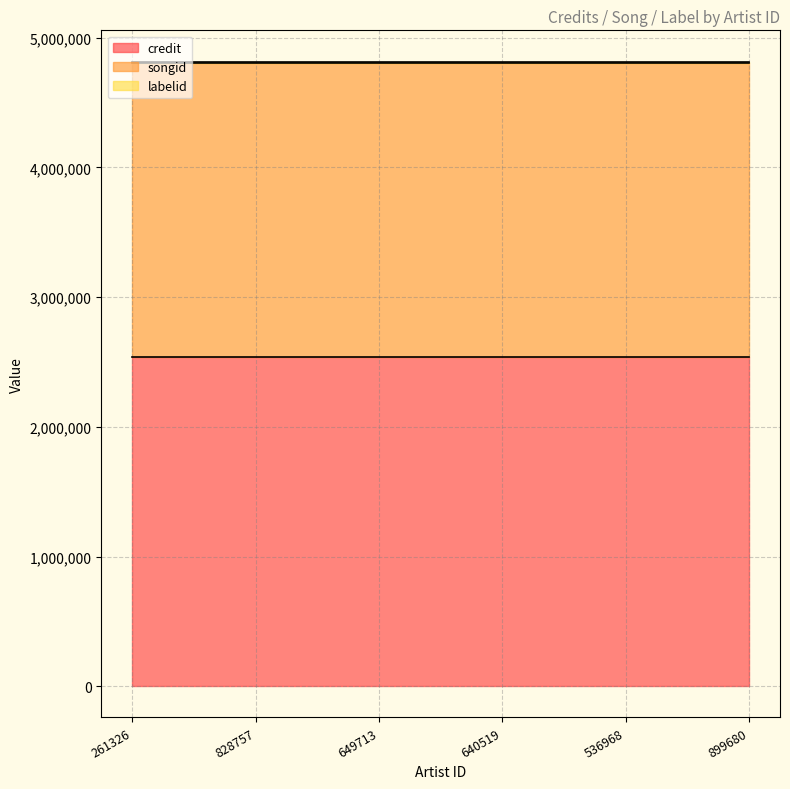

The credit series shows 4500219 at 640519. True or false?

False